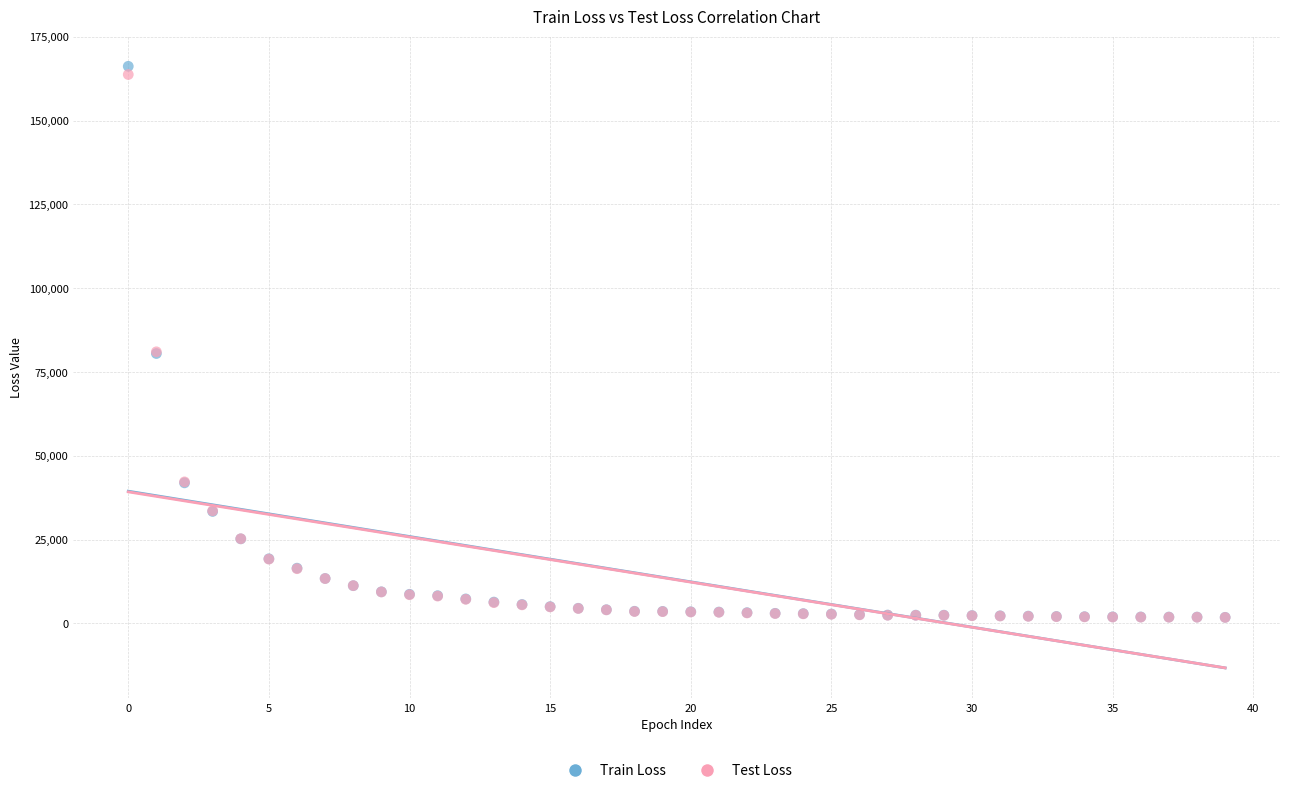

Which series contains the highest Y value?

Train Loss